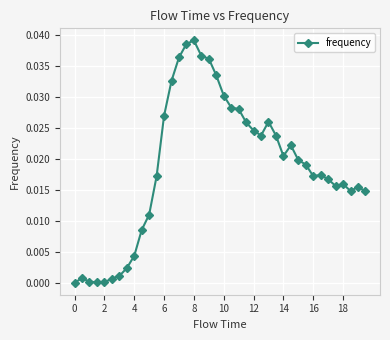

What is the sum of all values?

0.7